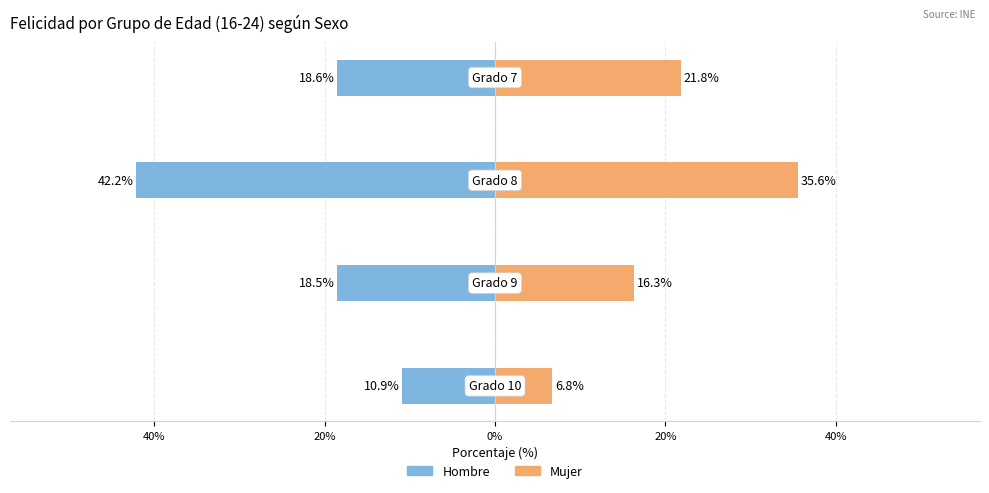

What are all the series names shown in the legend?

Hombre, Mujer